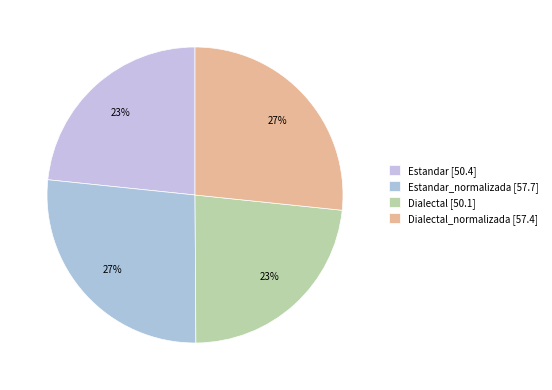

How many segments does this pie chart have?

4